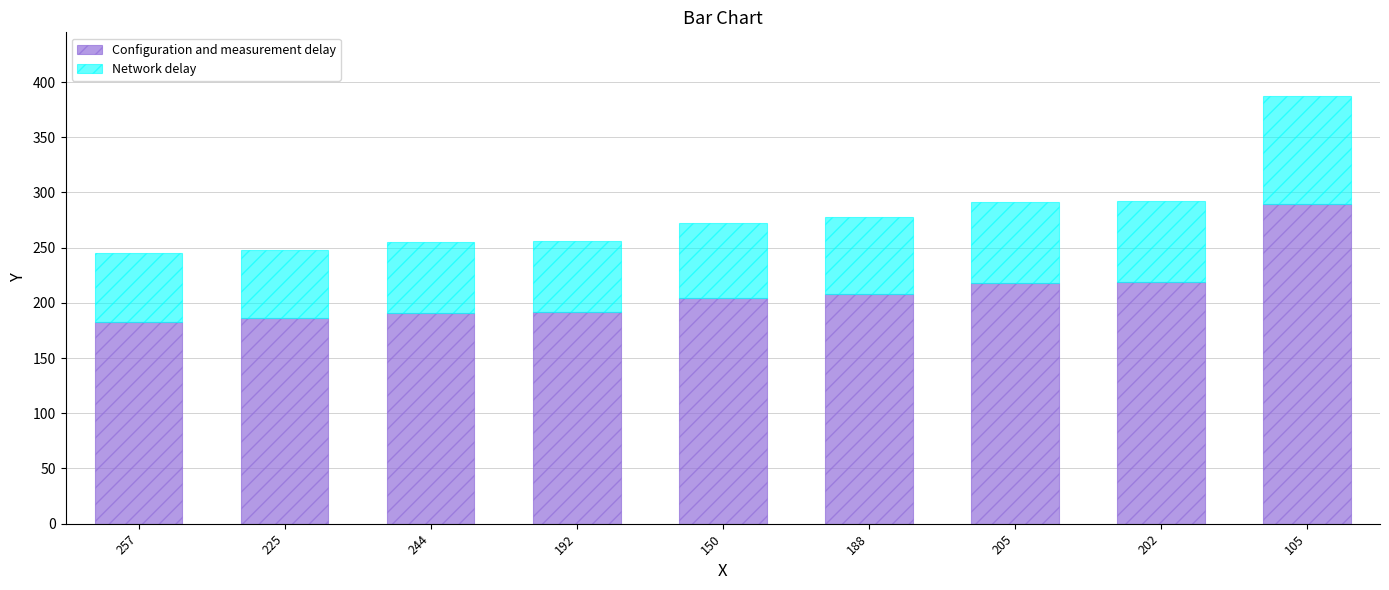

Which category has the highest value in the Configuration and measurement delay series?

105